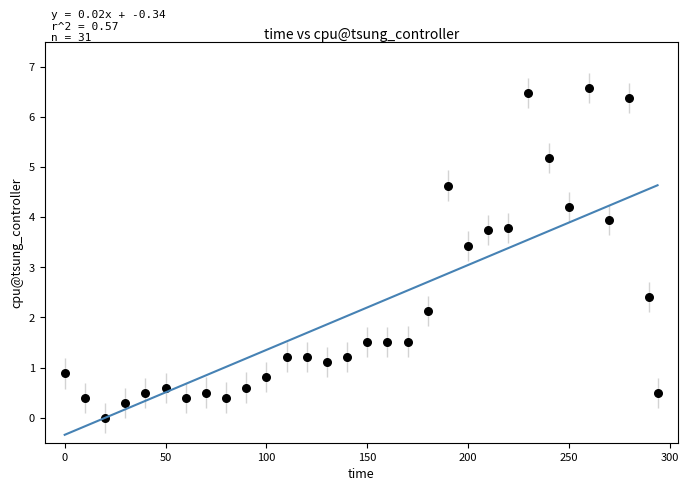

What Y value in the scatter plot is closest to 3?

3.4